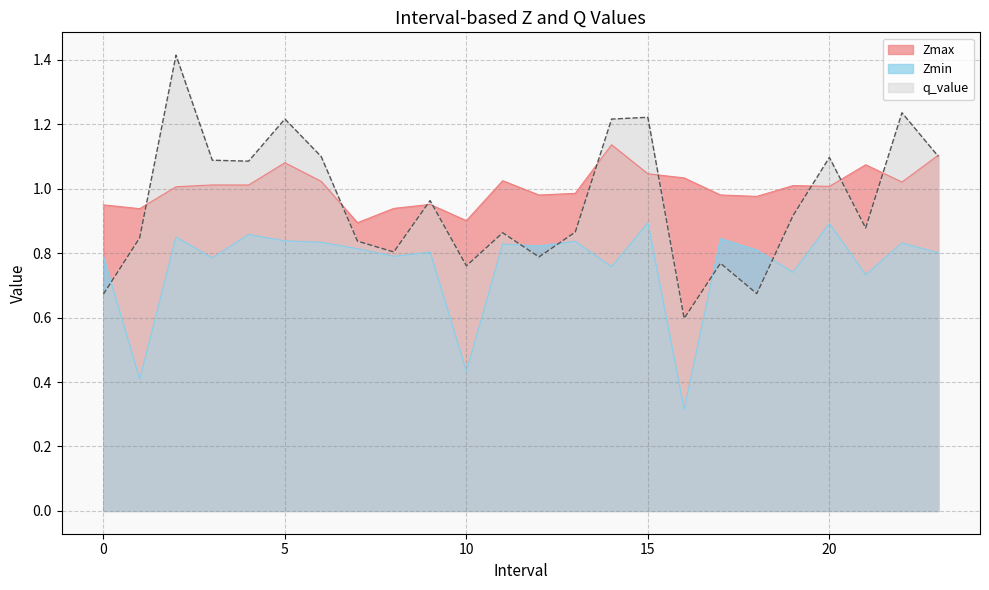

What position from the right is 23.0?

1